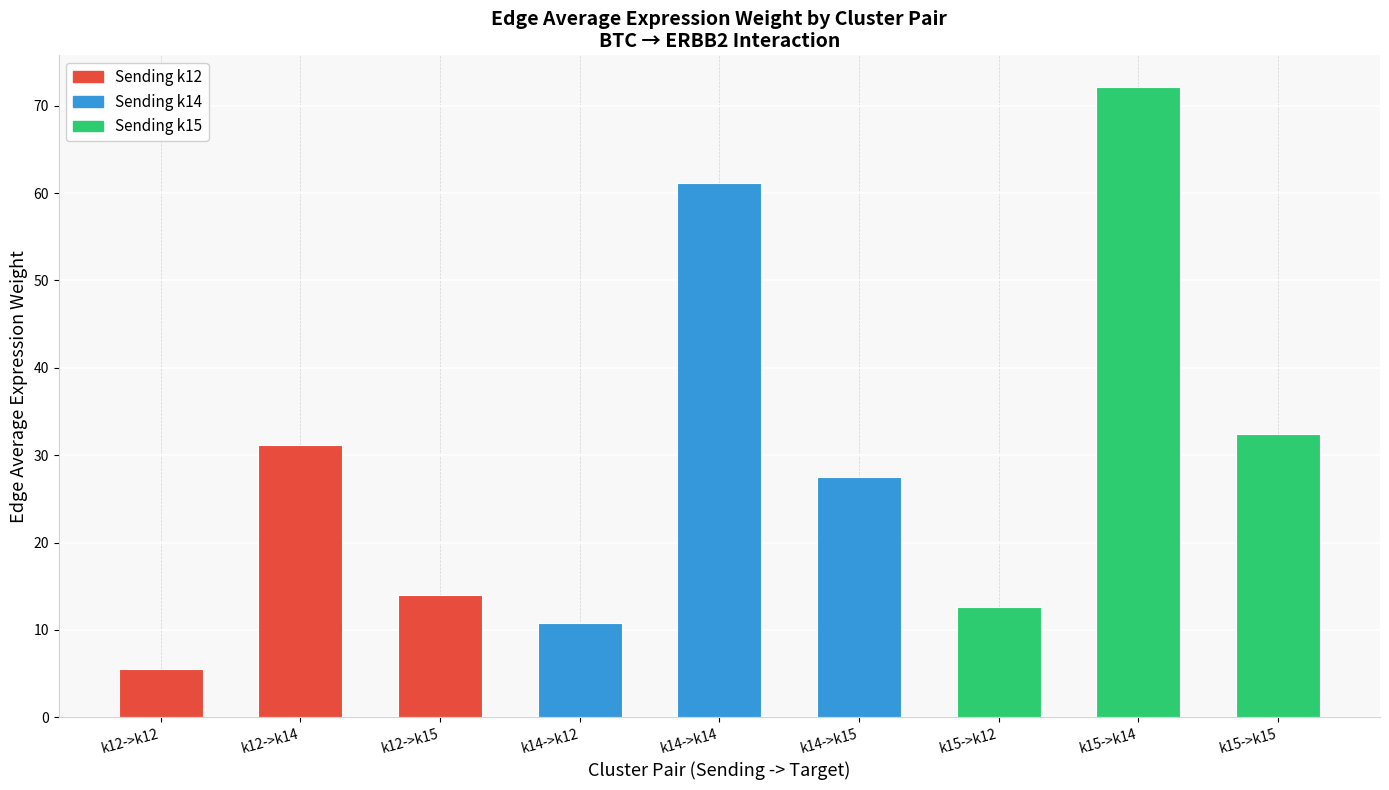

How many categories are shown in the chart?

9